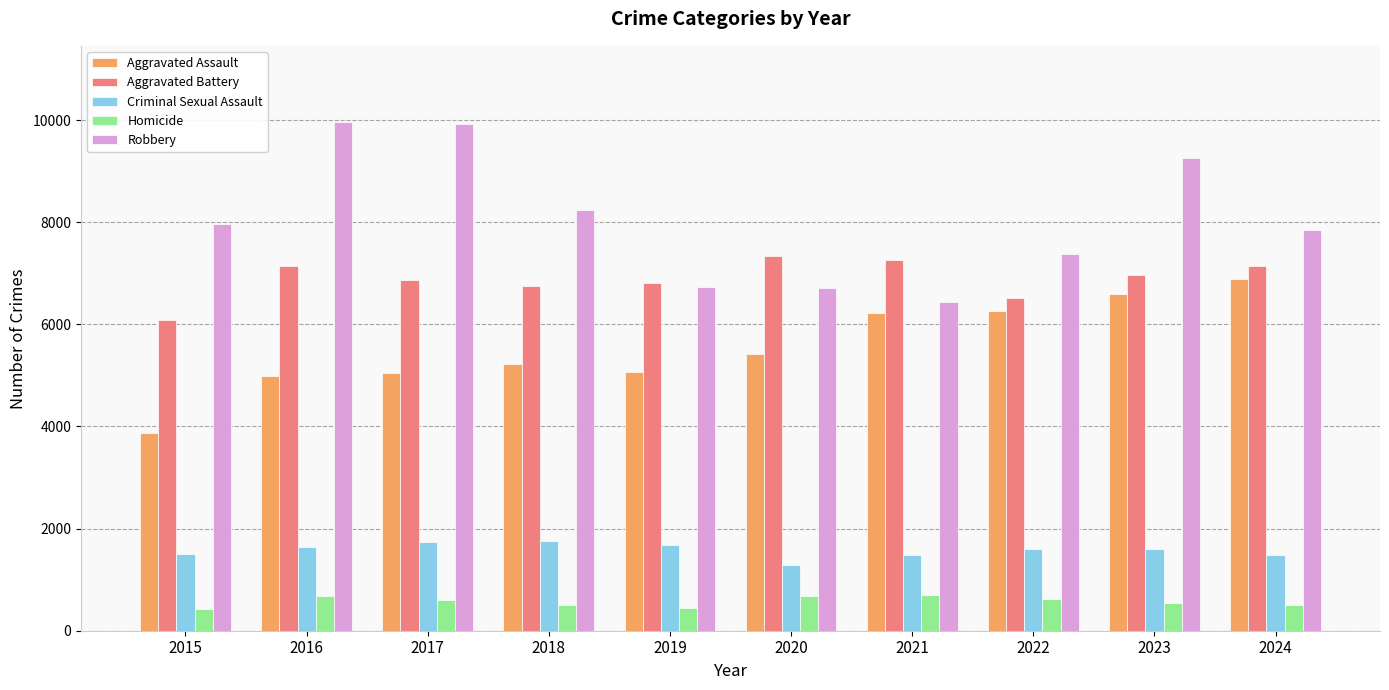

What is the difference between the highest and lowest values at 2015?

7528